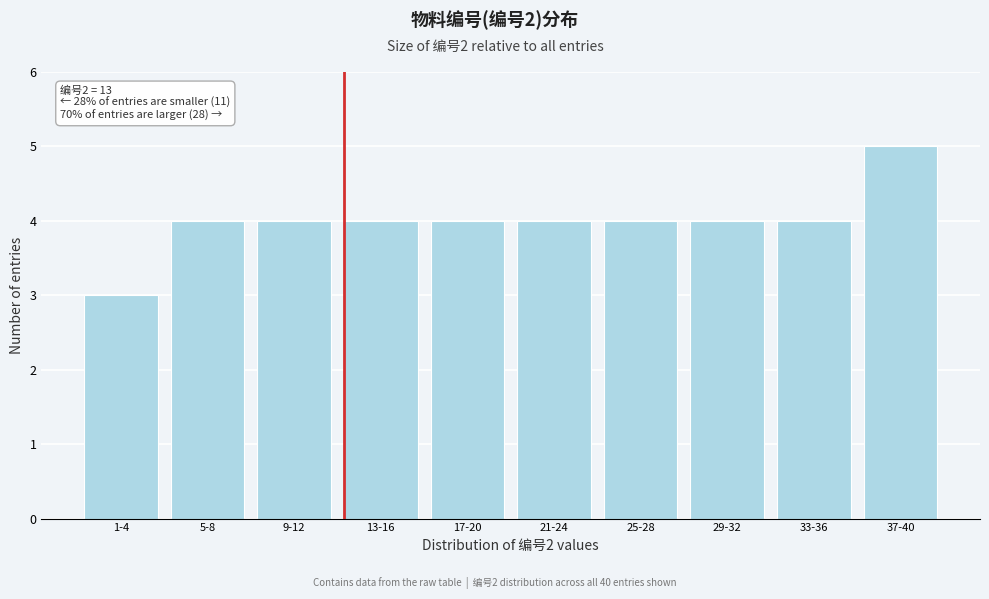

Reading right to left, what are all the values shown in this chart?

5	4	4	4	4	4	4	4	4	3